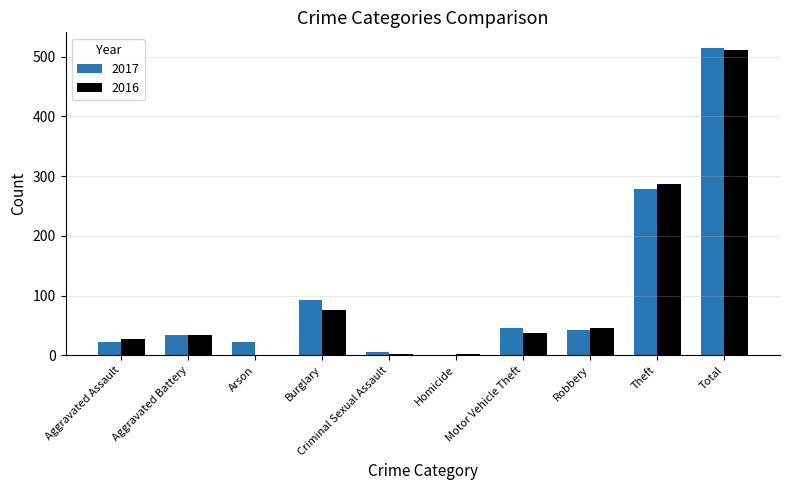

What is the sum of the 2017 values at Motor Vehicle Theft and Theft?

325